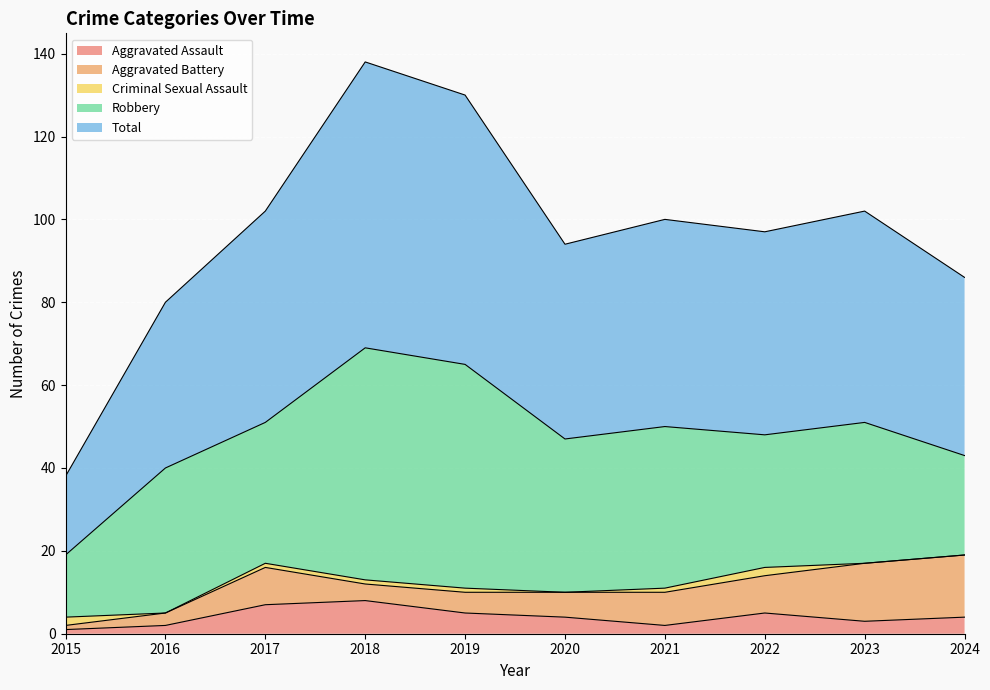

Is it true that Aggravated Assault equals 5 at 2019?

True